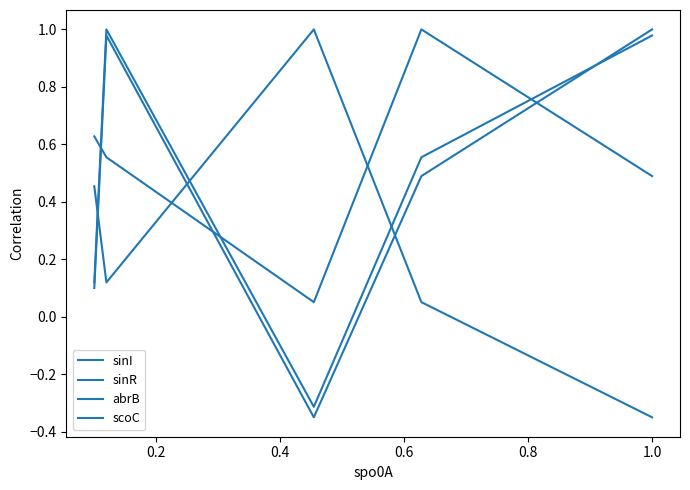

In scoC, how many points are higher than both neighbors (excluding endpoints)?

1